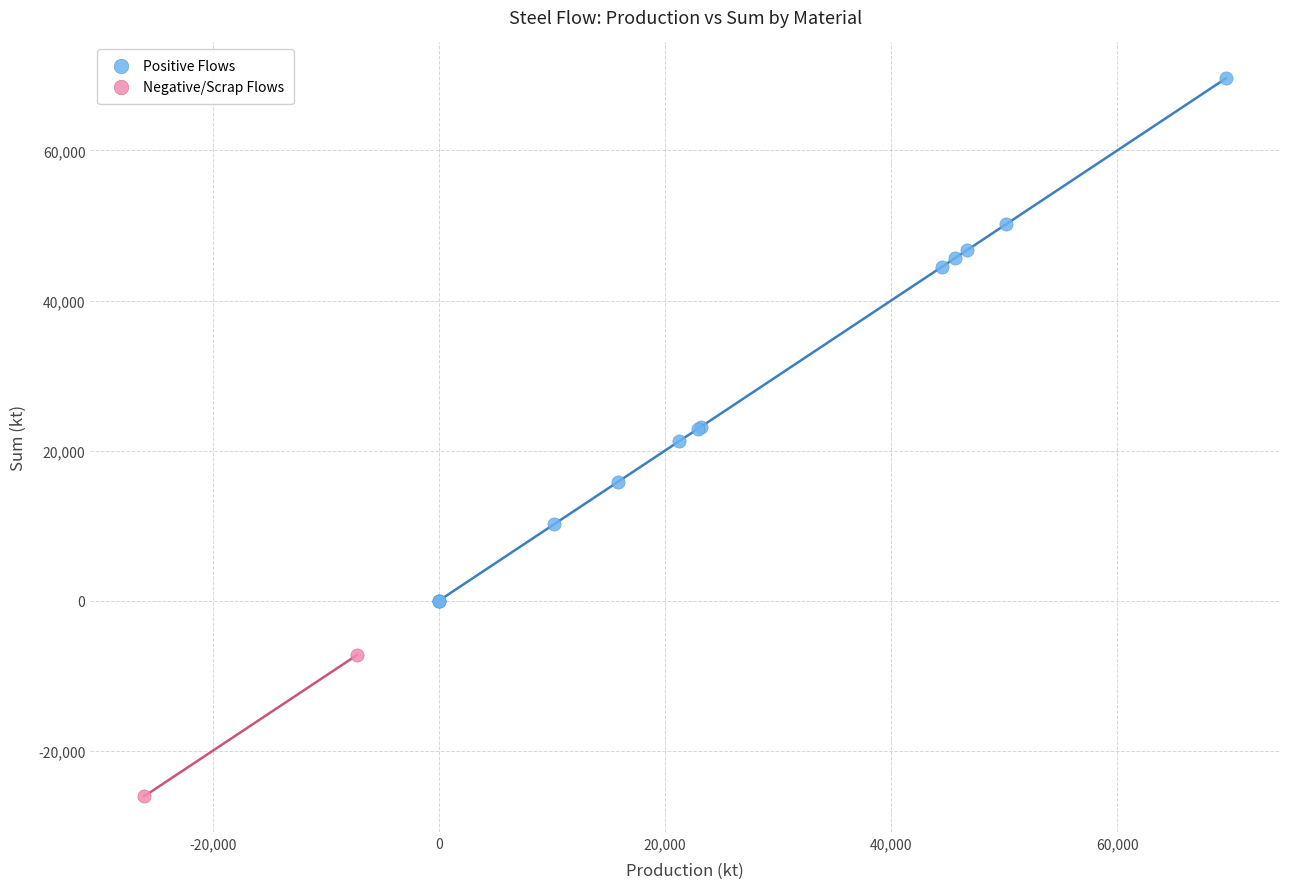

Which series has the largest Y range (max minus min)?

Positive Flows